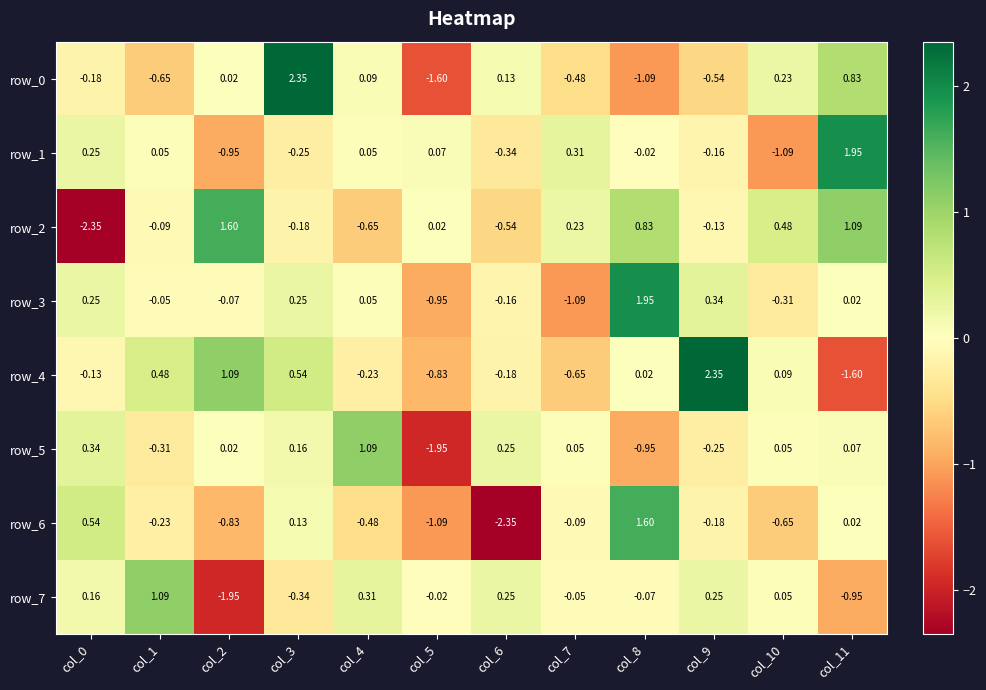

Is the value of row_6 at col_5 greater than the value of row_5 at col_3?

No